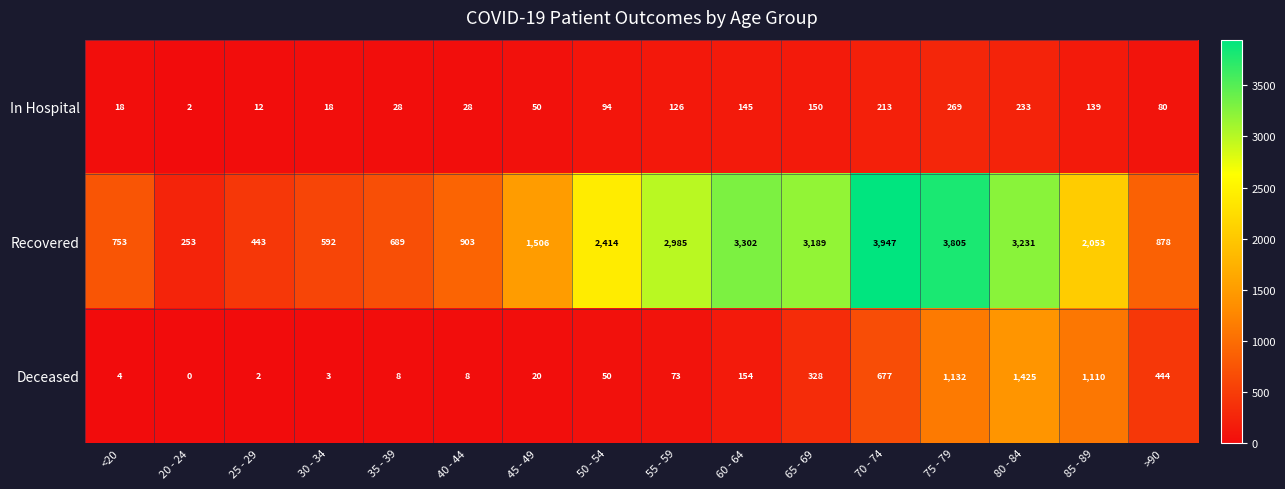

Which series has the largest total across all categories?

Recovered